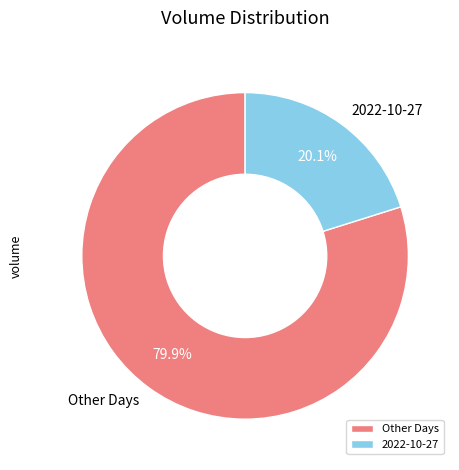

Rank the categories by value from highest to lowest.

Other Days, 2022-10-27